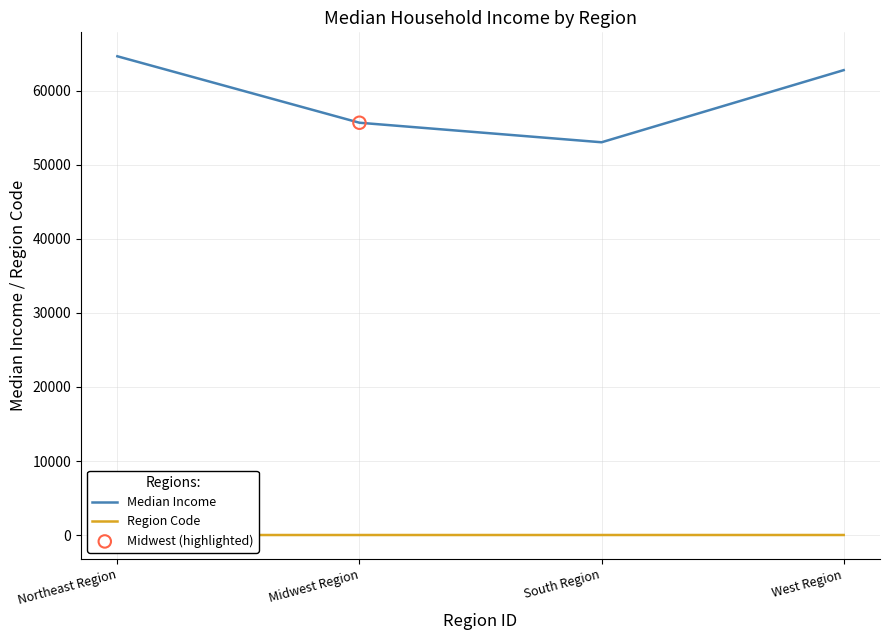

Which series reaches the maximum Y coordinate?

Median Income